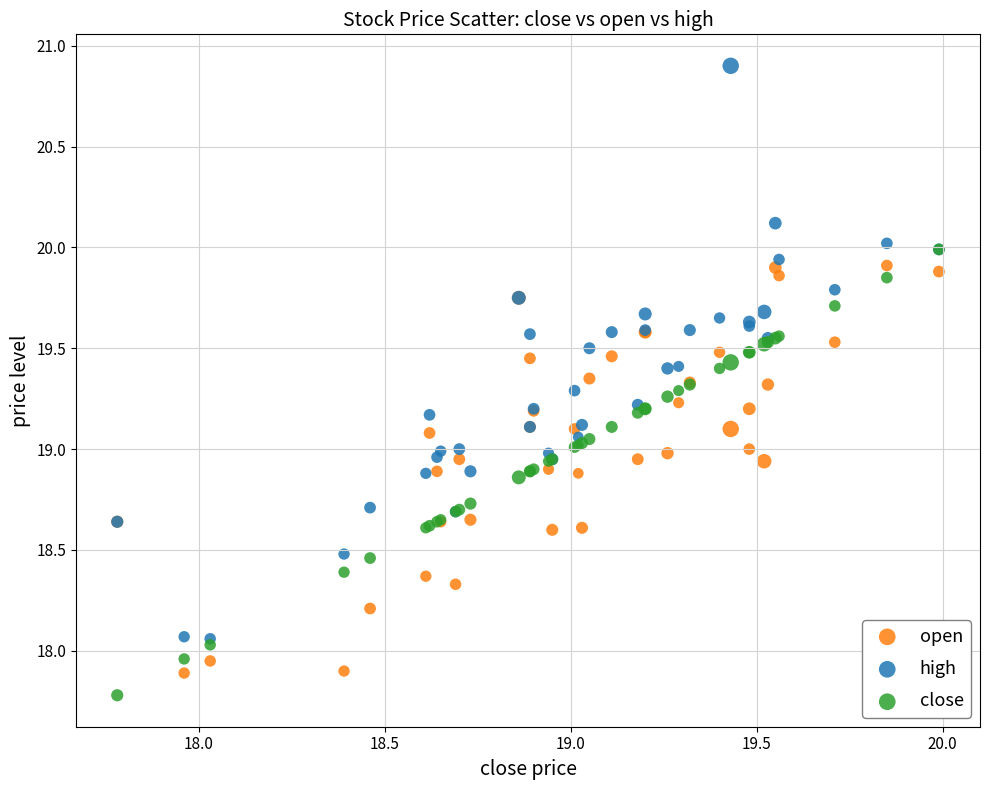

Which series contains the highest Y value?

high